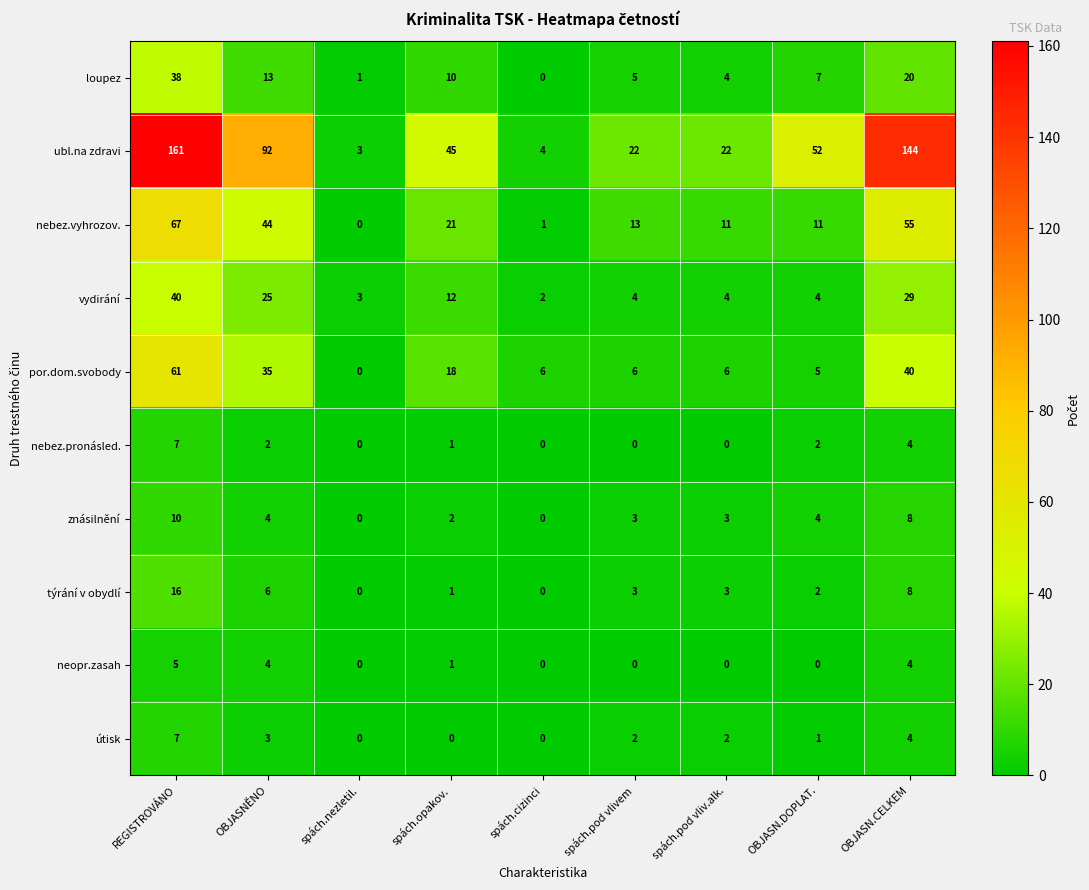

What is the spread (max minus min) of values at OBJASN.DOPLAT.?

52